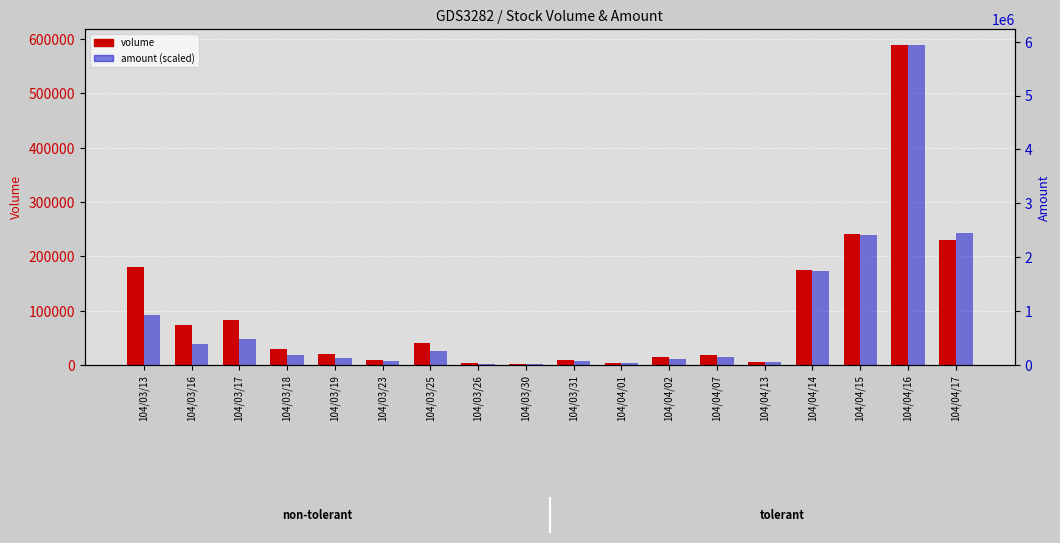

Which series has the largest total across all categories?

col_1 (volume)